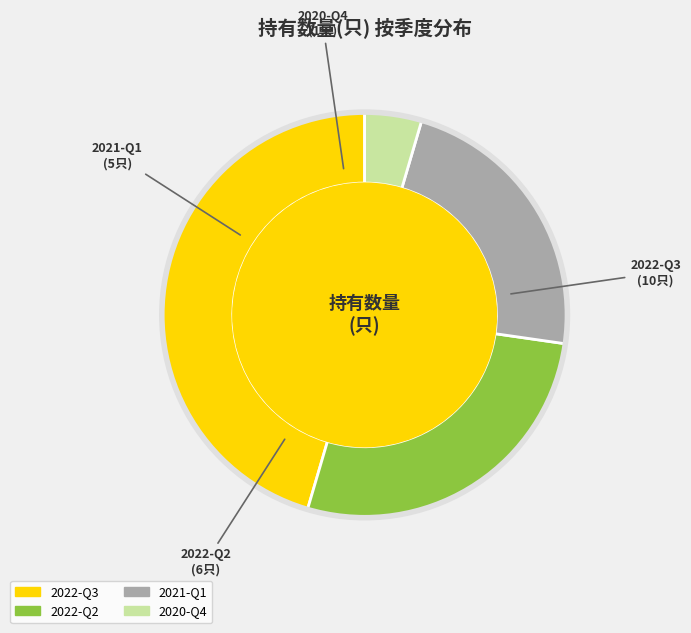

Rank the categories by value from lowest to highest.

2020-Q4, 2021-Q1, 2022-Q2, 2022-Q3